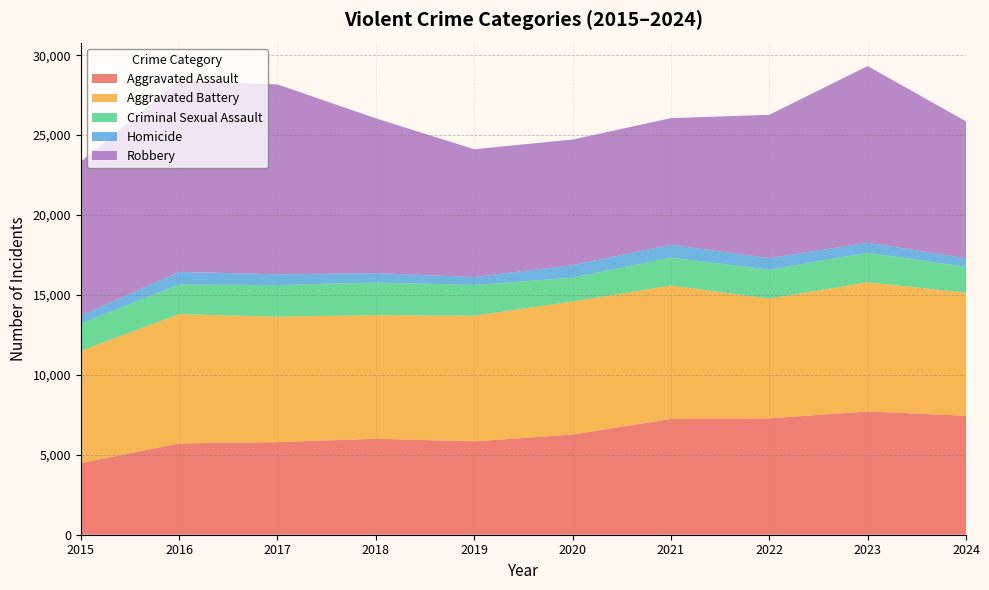

Reading right to left, list all the values displayed in this chart.

Aggravated Assault: 7438	7712	7280	7242	6265	5841	6002	5793	5713	4480
Aggravated Battery: 7700	8078	7491	8347	8321	7858	7735	7845	8086	7019
Criminal Sexual Assault: 1619	1848	1810	1746	1493	1921	2040	1979	1854	1705
Homicide: 547	626	725	804	787	499	588	672	786	496
Robbery: 8557	11053	8963	7920	7855	7995	9681	11880	11960	9638